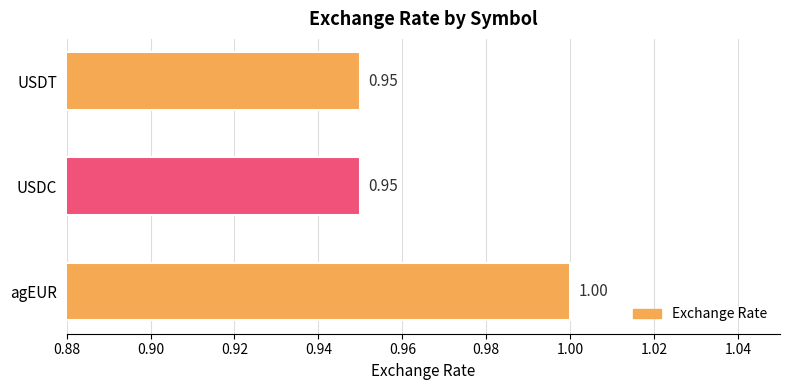

Which has a higher value, agEUR or USDT?

agEUR